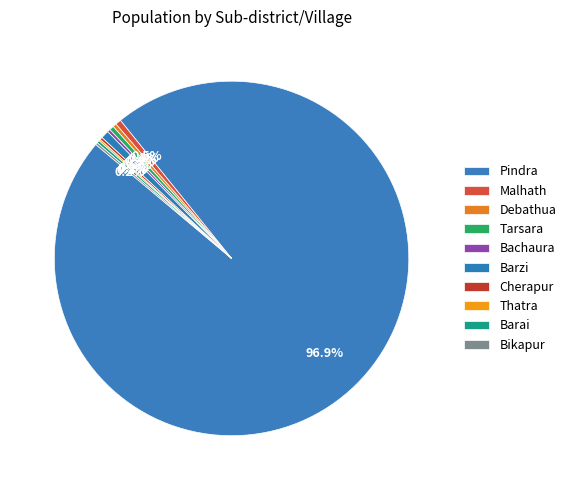

Does Pindra account for over 50% of the chart?

Yes